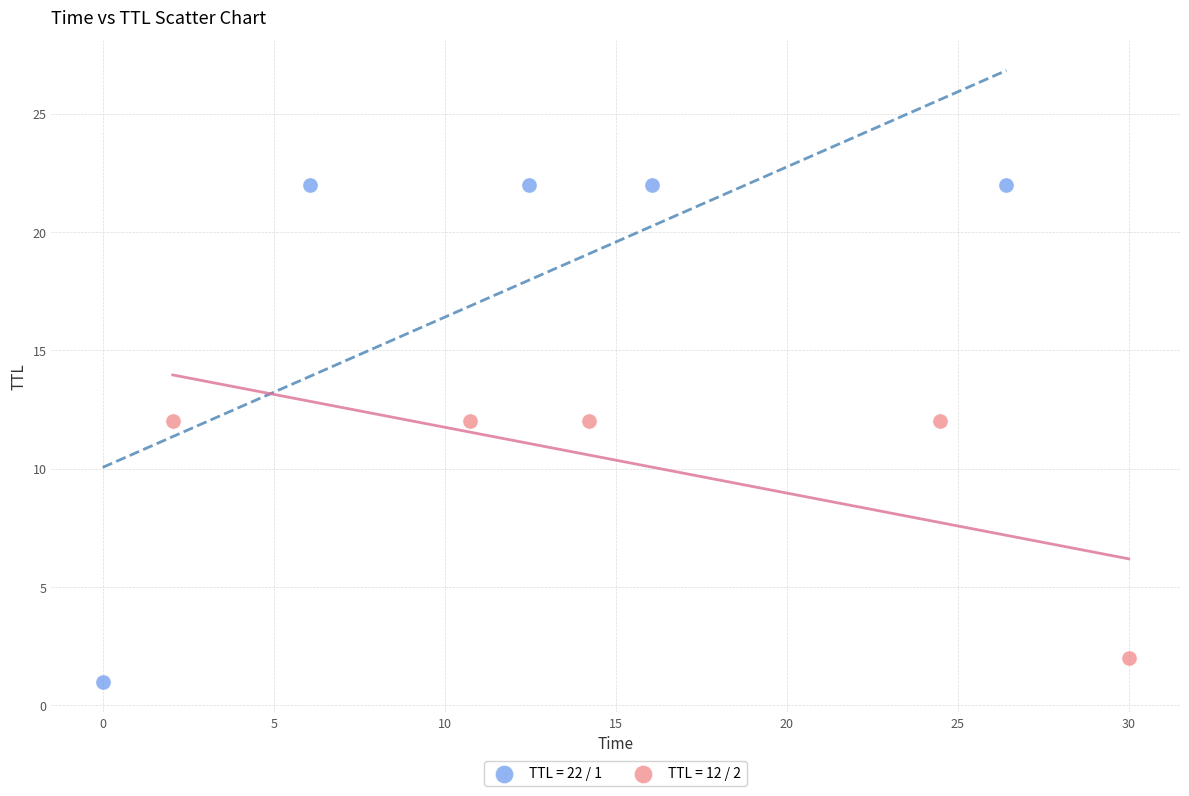

Which series contains the highest Y value?

TTL = 22 / 1